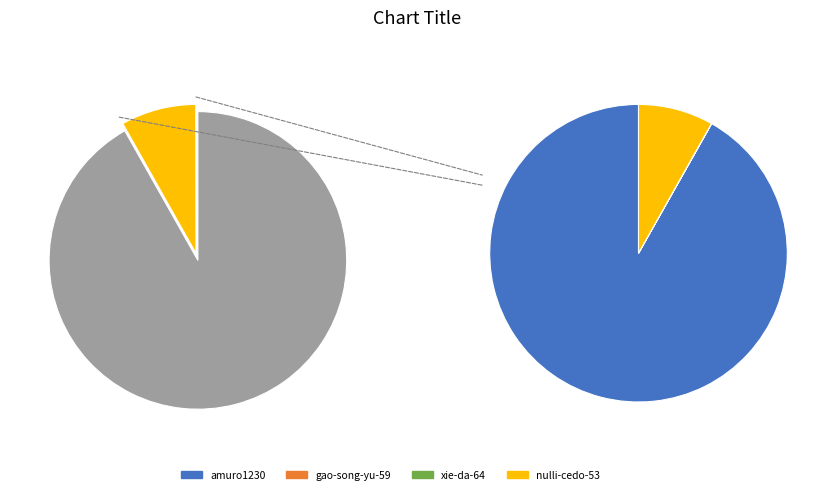

To the nearest percent, what portion does nulli-cedo-53 represent?

8%